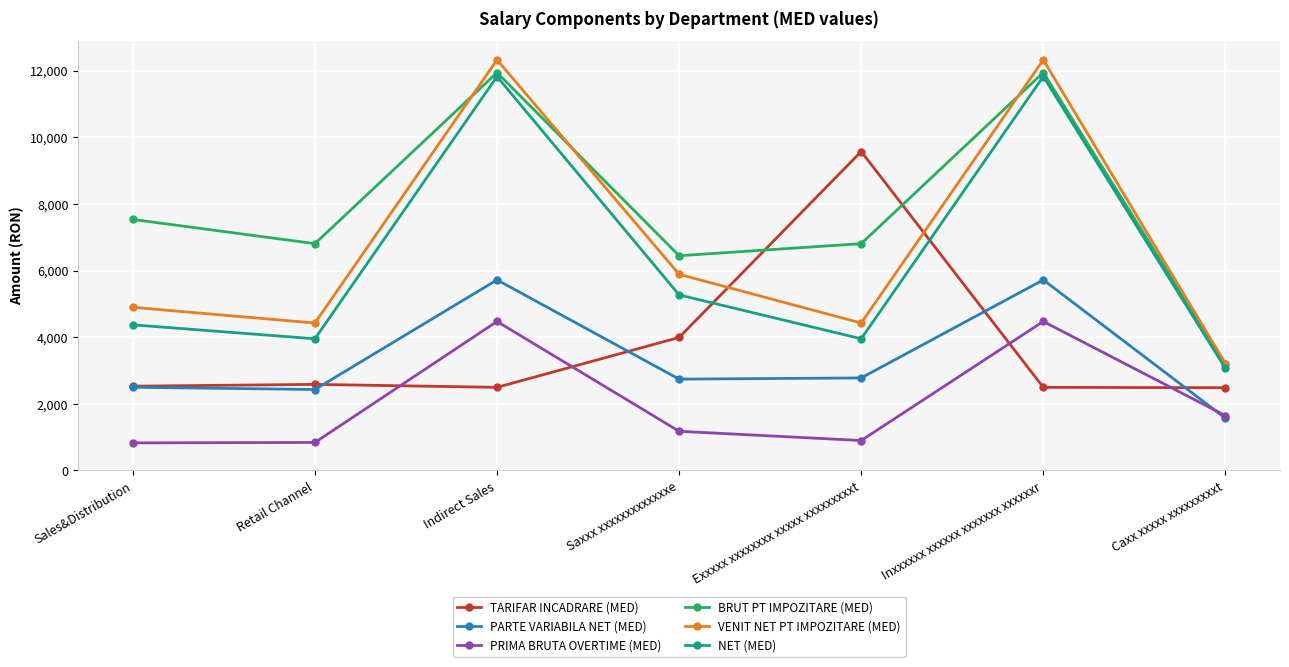

What is the difference between the highest and lowest values at Exxxxx xxxxxxxx xxxxx xxxxxxxxxt?

8671.5